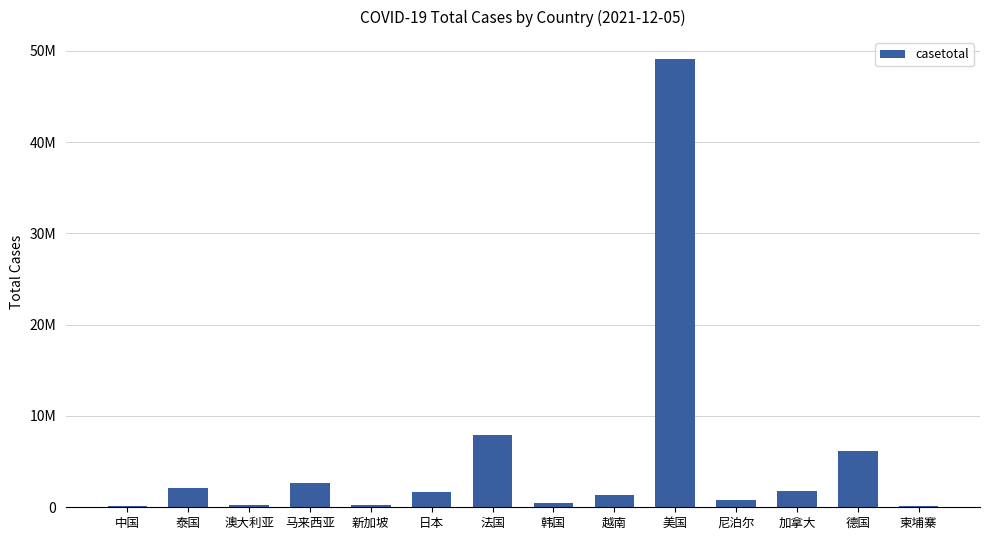

The value at 尼泊尔 is 1196185. True or false?

False